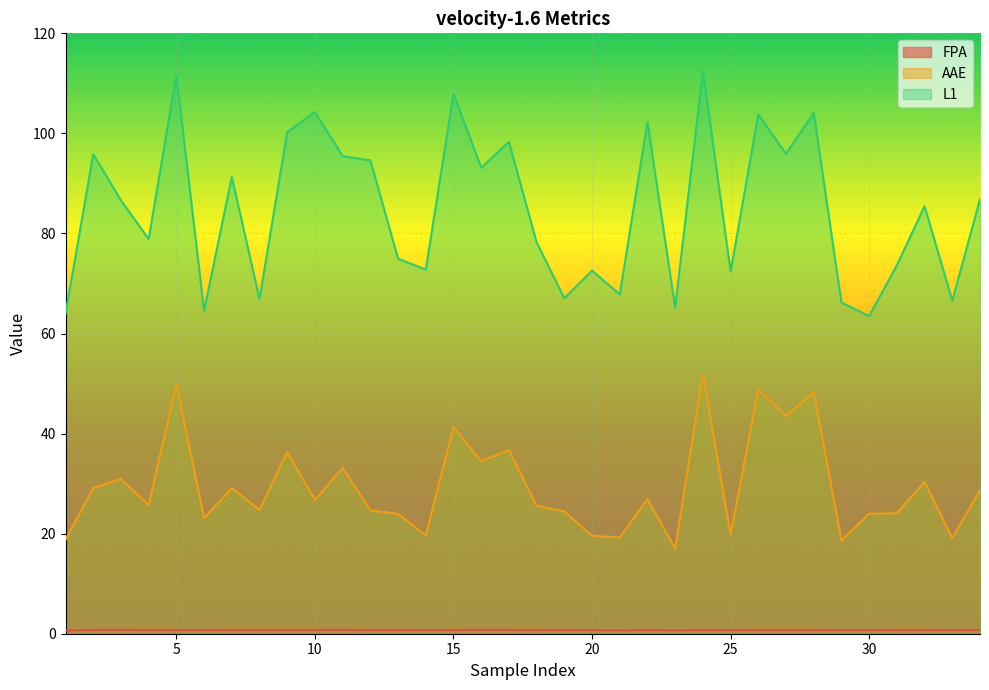

Rank the series by their maximum value, from highest to lowest.

L1, AAE, FPA